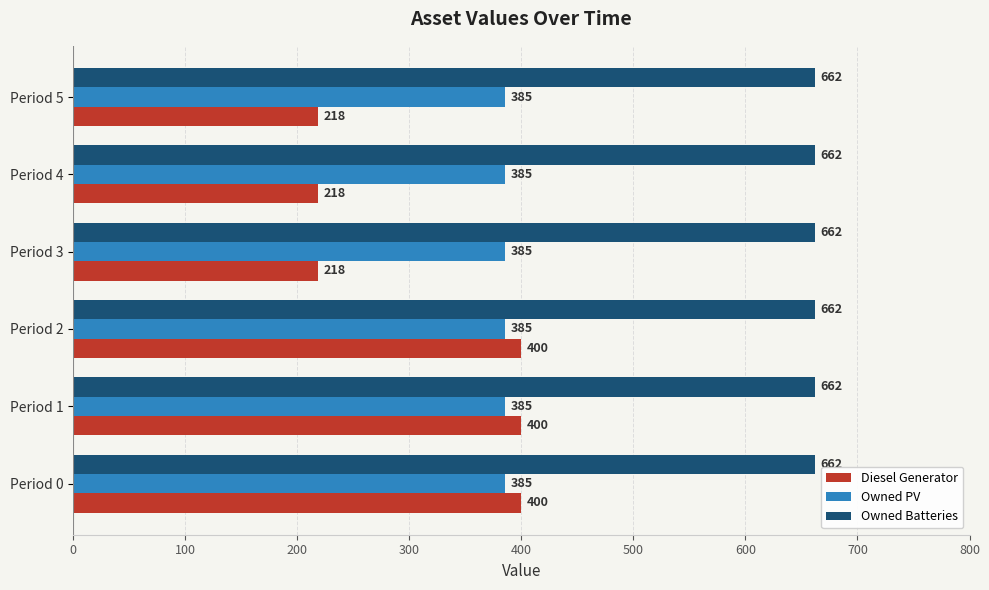

Is the value of Owned Batteries at Period 5 greater than the value of Diesel Generator at Period 5?

Yes